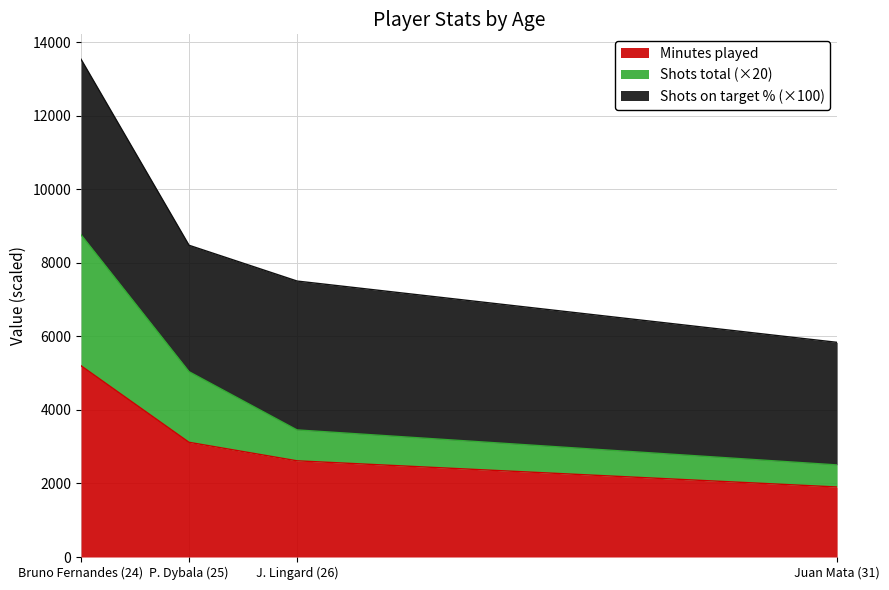

What is the sum of all Minutes played values?

12840